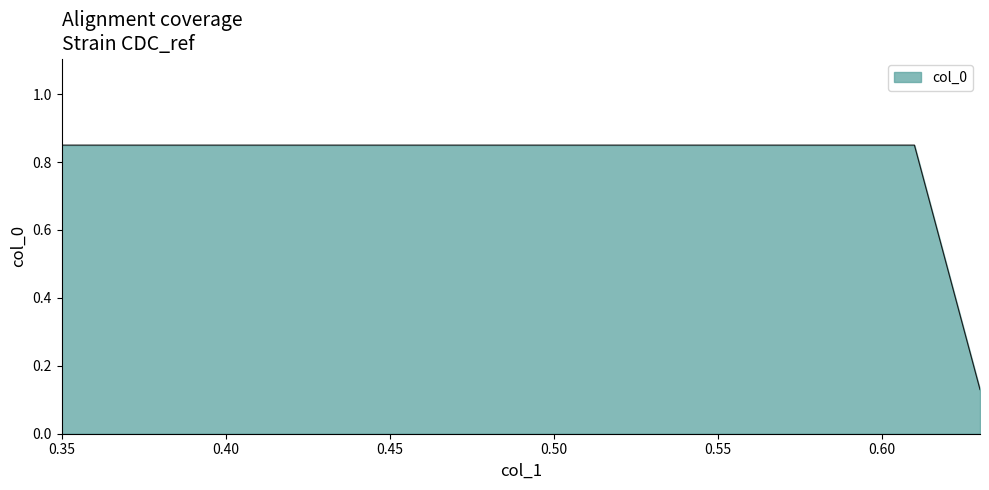

What is the difference between the maximum and minimum values?

0.7